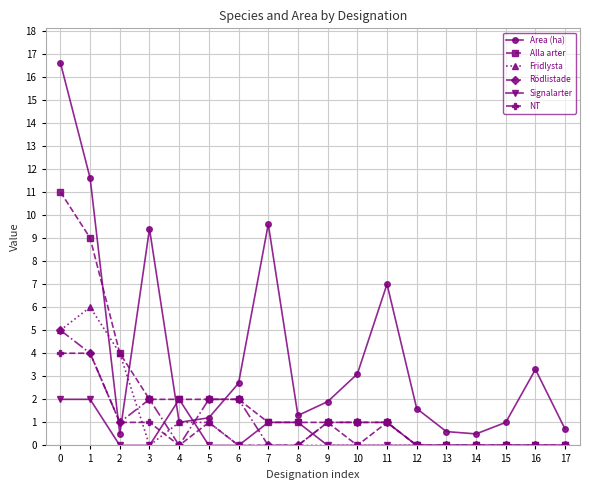

Count the number of categories in the chart.

18